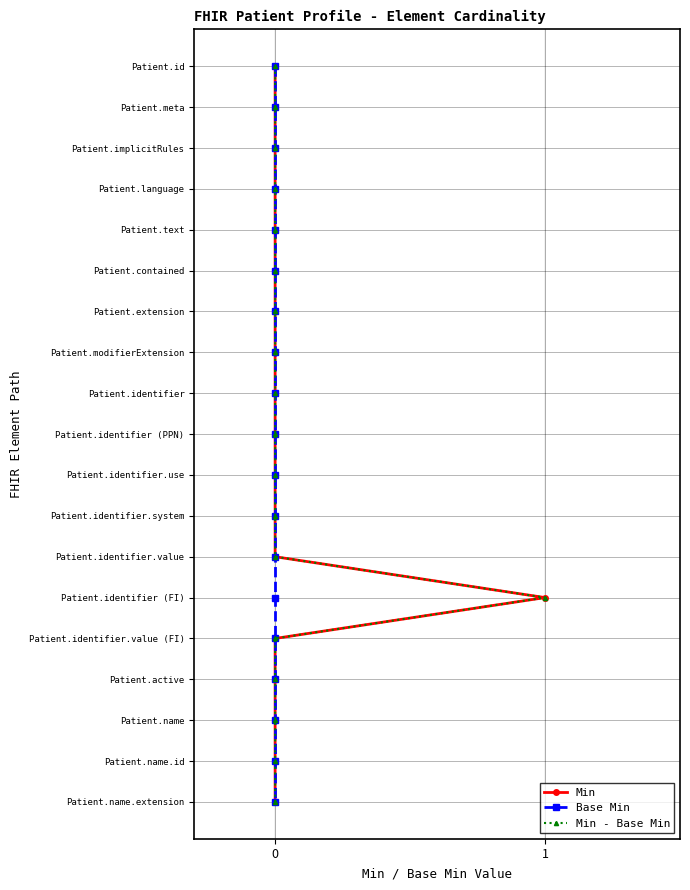

What is the difference between the Min values at 8 and 7?

1